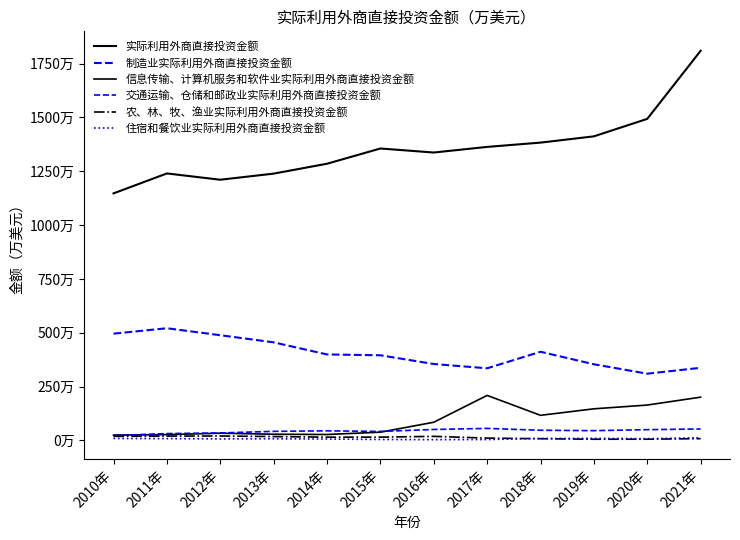

True or false: 住宿和餐饮业实际利用外商直接投资金额 and 制造业实际利用外商直接投资金额 cross at least once.

False